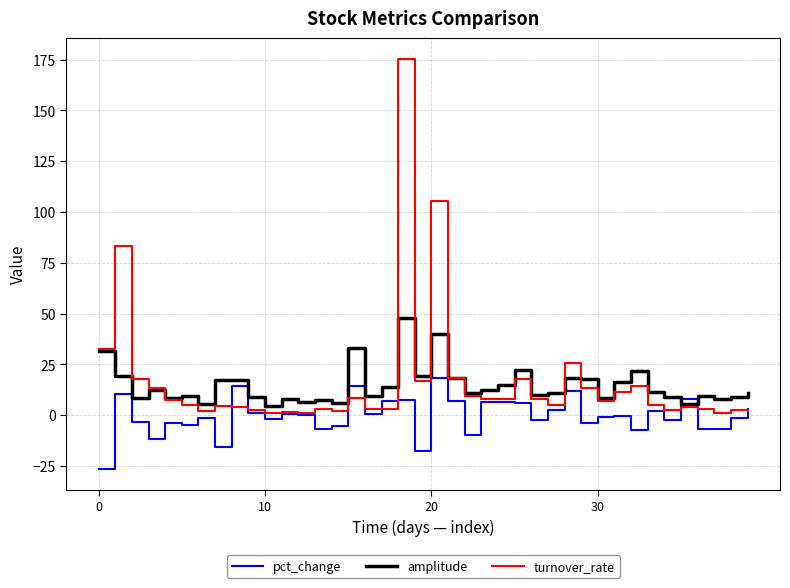

Rank the series by their maximum value, from highest to lowest.

turnover_rate, amplitude, pct_change